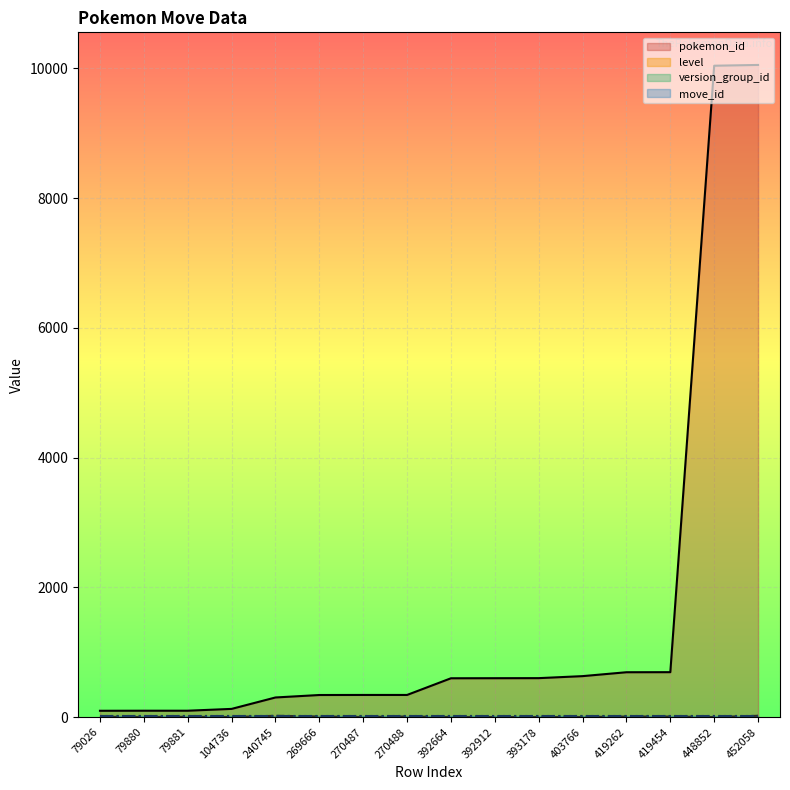

True or false: pokemon_id and level intersect in this chart.

False